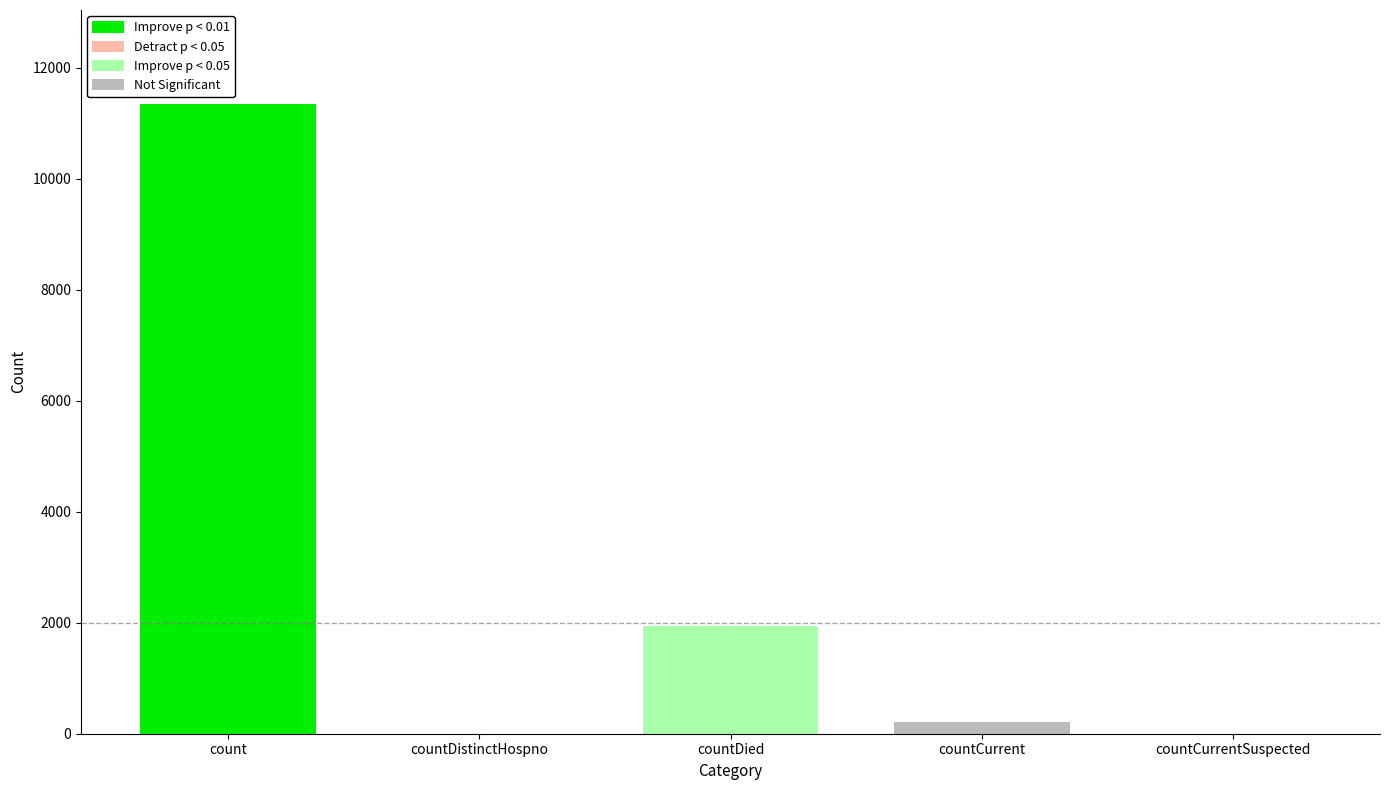

What is the label of the 1st bar from the left?

count